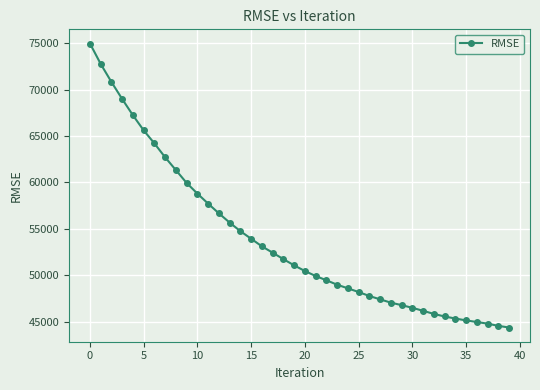

What is the value of the 5th point from the left?

67232.7